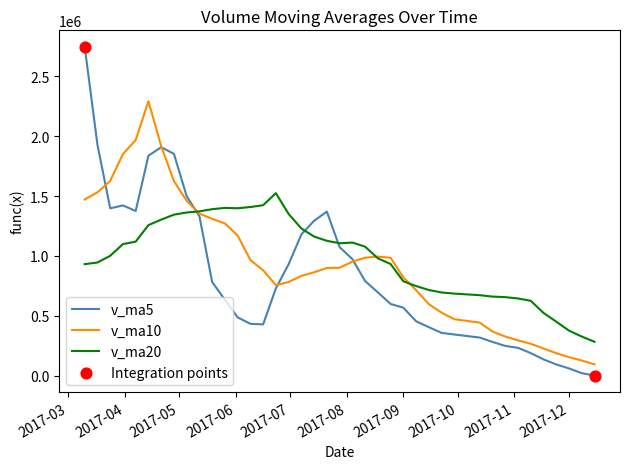

Rank the series by their maximum value, from lowest to highest.

v_ma20, v_ma10, v_ma5